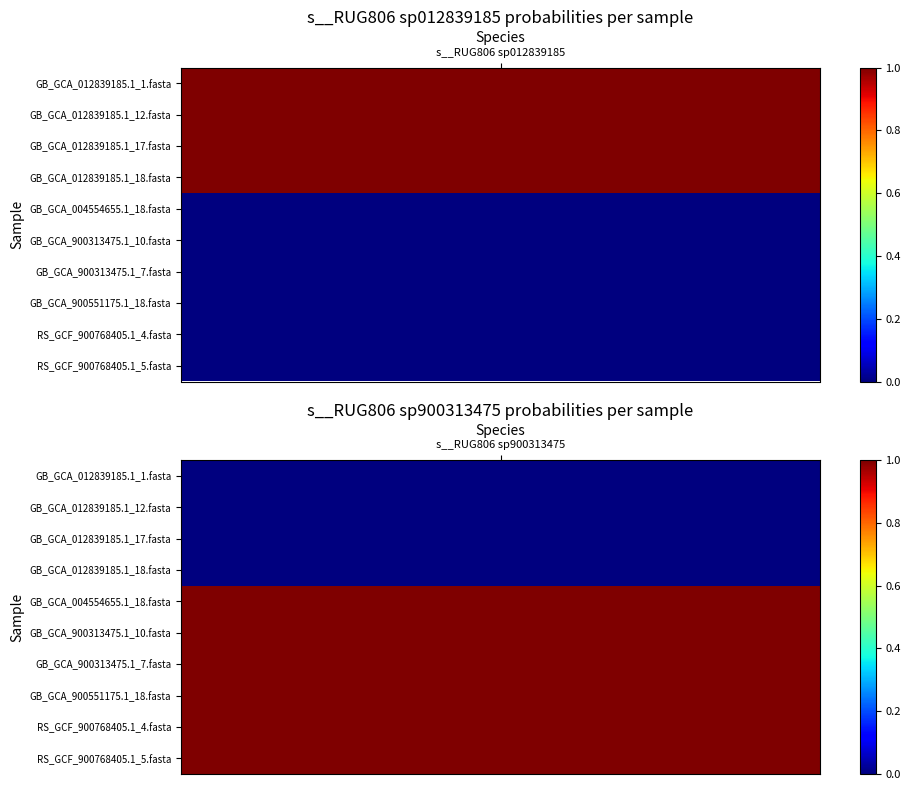

Reading right to left, list all the values displayed in this chart.

GB_GCA_012839185.1_1.fasta: 1=0.0	0=1.0
GB_GCA_012839185.1_12.fasta: 1=0.0	0=1.0
GB_GCA_012839185.1_17.fasta: 1=0.0	0=1.0
GB_GCA_012839185.1_18.fasta: 1=0.0	0=1.0
GB_GCA_004554655.1_18.fasta: 1=1.0	0=0.0
GB_GCA_900313475.1_10.fasta: 1=1.0	0=0.0
GB_GCA_900313475.1_7.fasta: 1=1.0	0=0.0
GB_GCA_900551175.1_18.fasta: 1=1.0	0=0.0
RS_GCF_900768405.1_4.fasta: 1=1.0	0=0.0
RS_GCF_900768405.1_5.fasta: 1=1.0	0=0.0